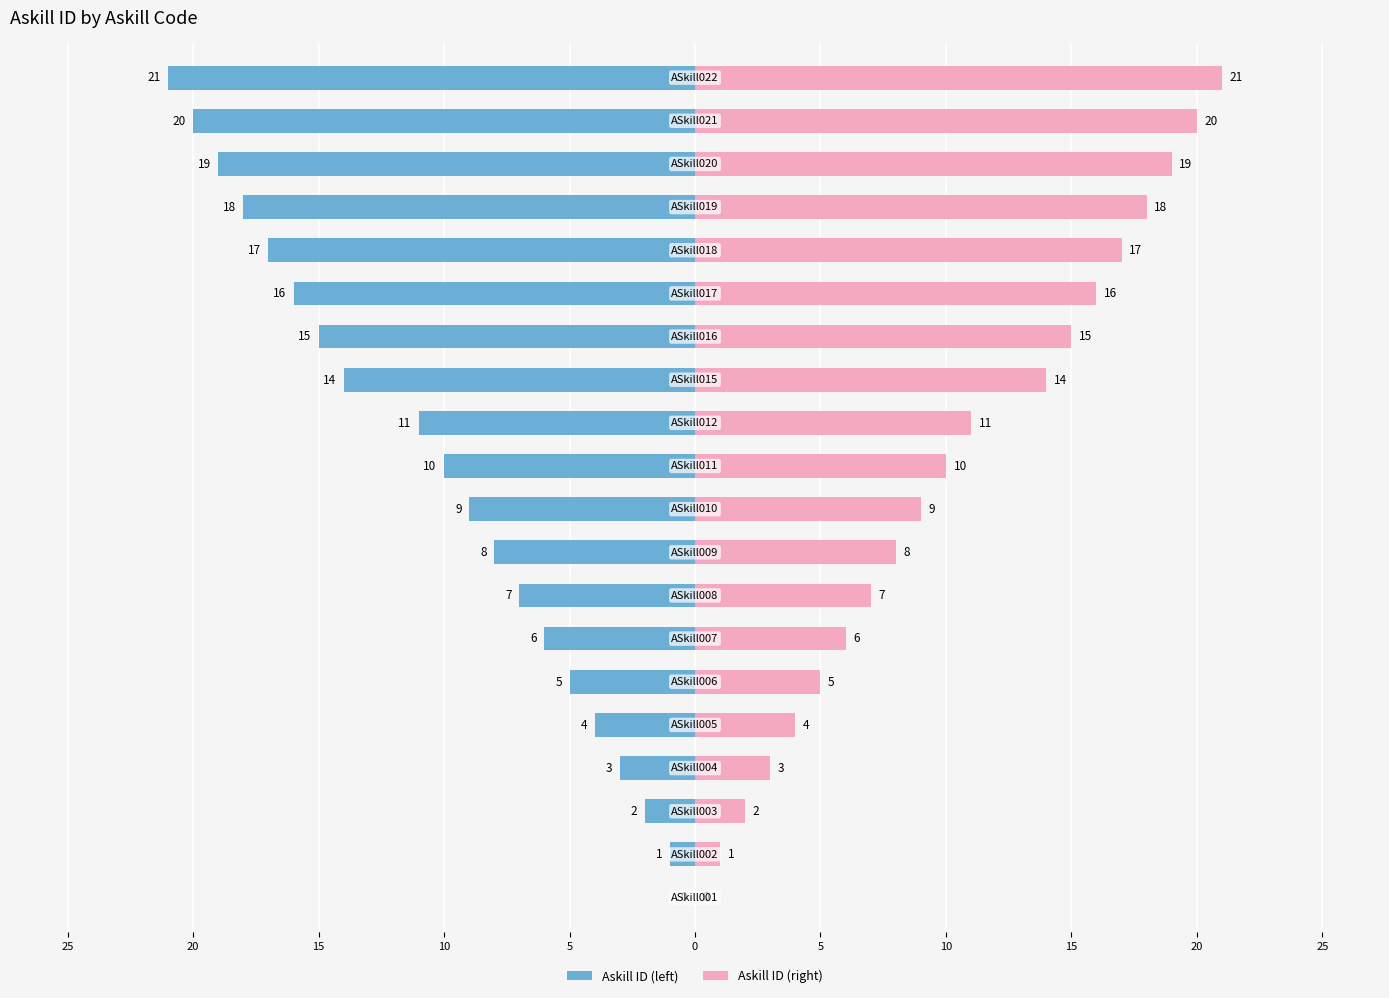

What is the average value of the Askill ID (left) series?

-10